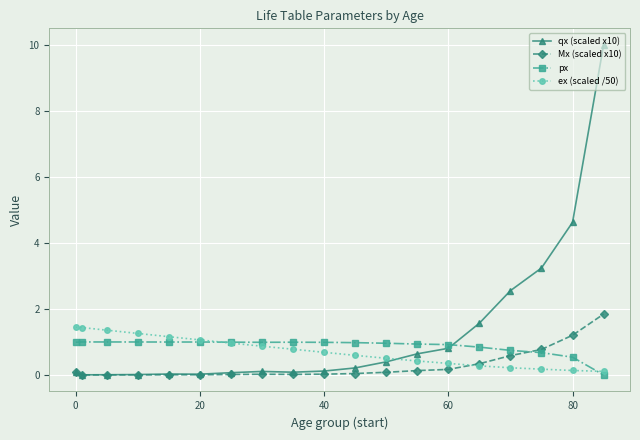

What is the maximum value for qx (scaled x10)?

10.0